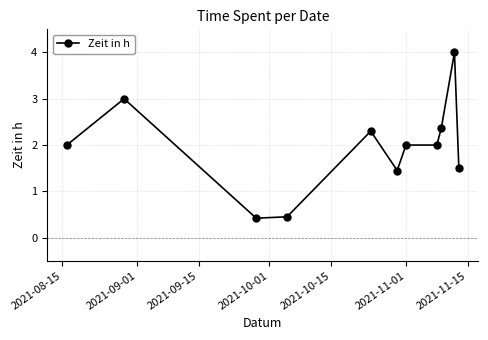

What is the sum of all values?

21.5